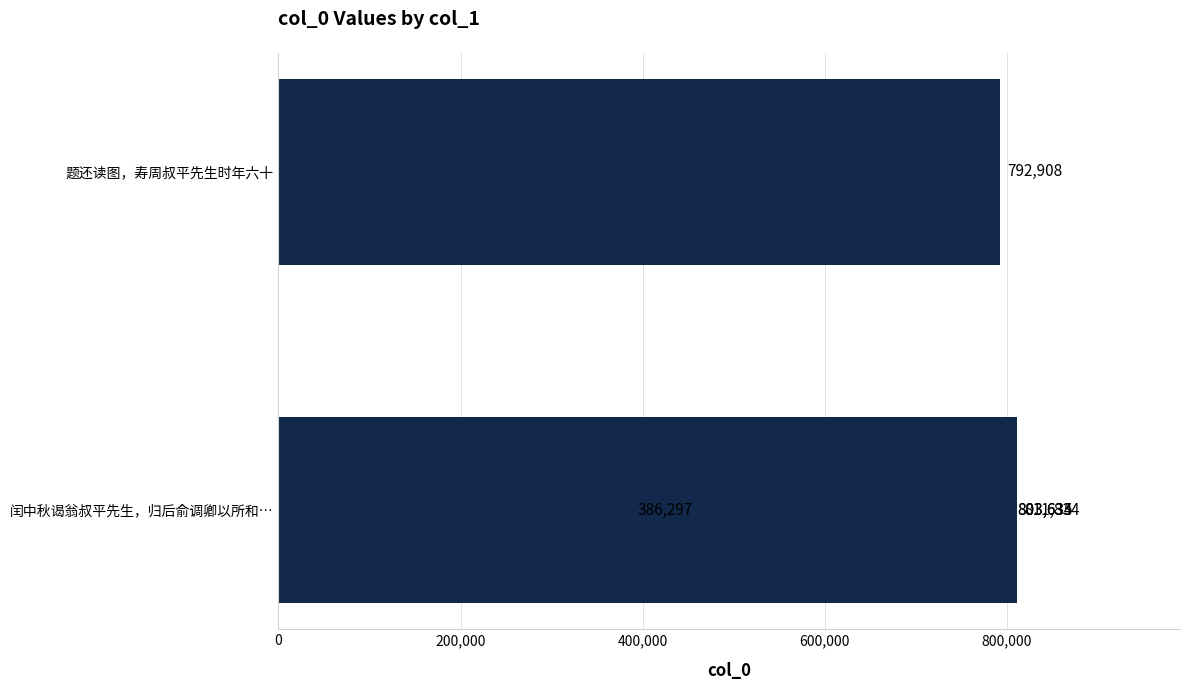

The value at 600,000 is 811834. True or false?

True